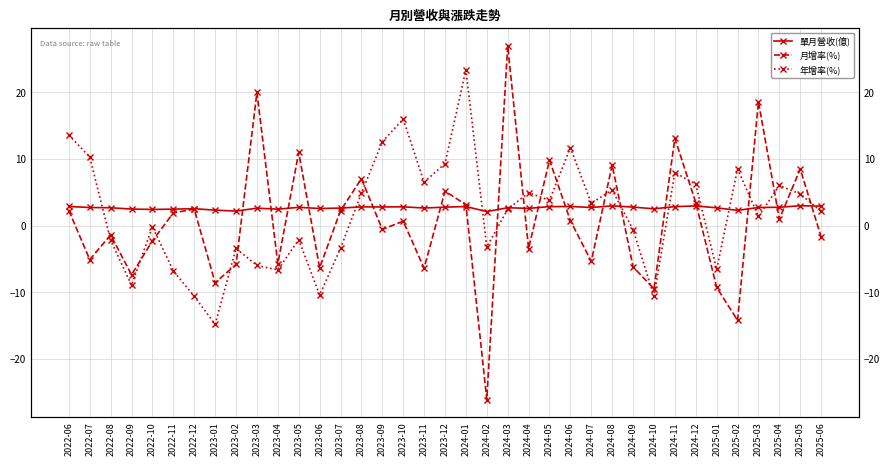

What is the highest value of the 月增率(%) series?

27.0